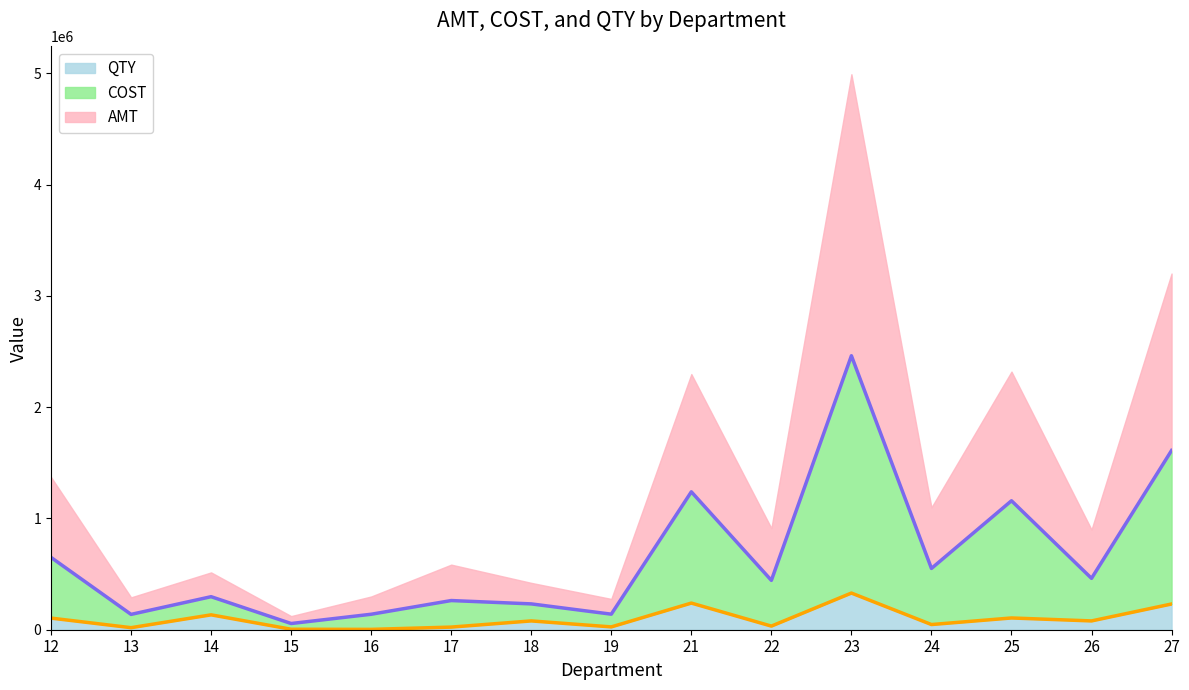

What is the average value of the QTY series?

97094.7